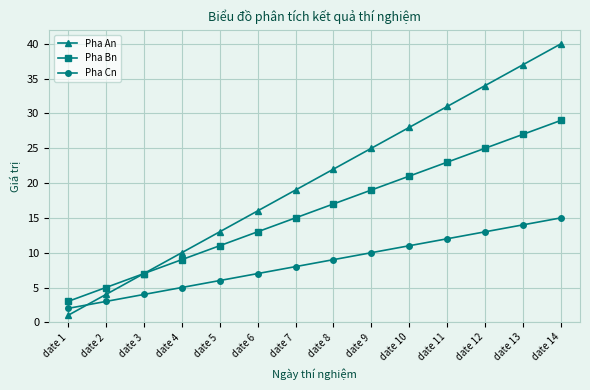

What is the spread (max minus min) of values at date 13?

23